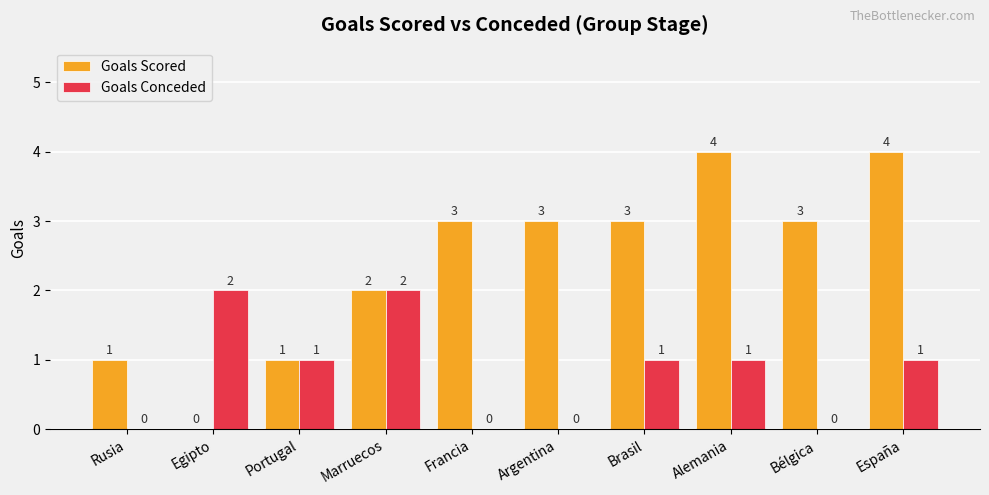

What is the maximum value for Goals Scored?

4